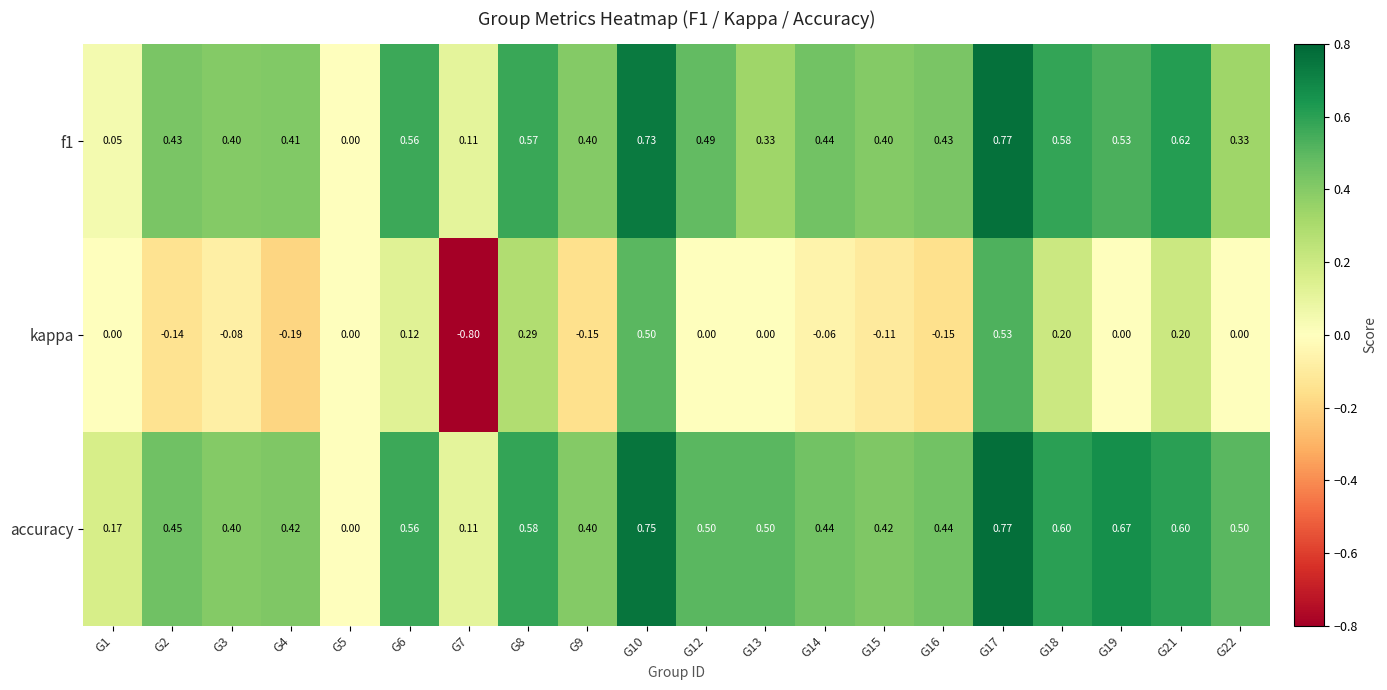

Is the value of kappa at G21 greater than the value of accuracy at G9?

No